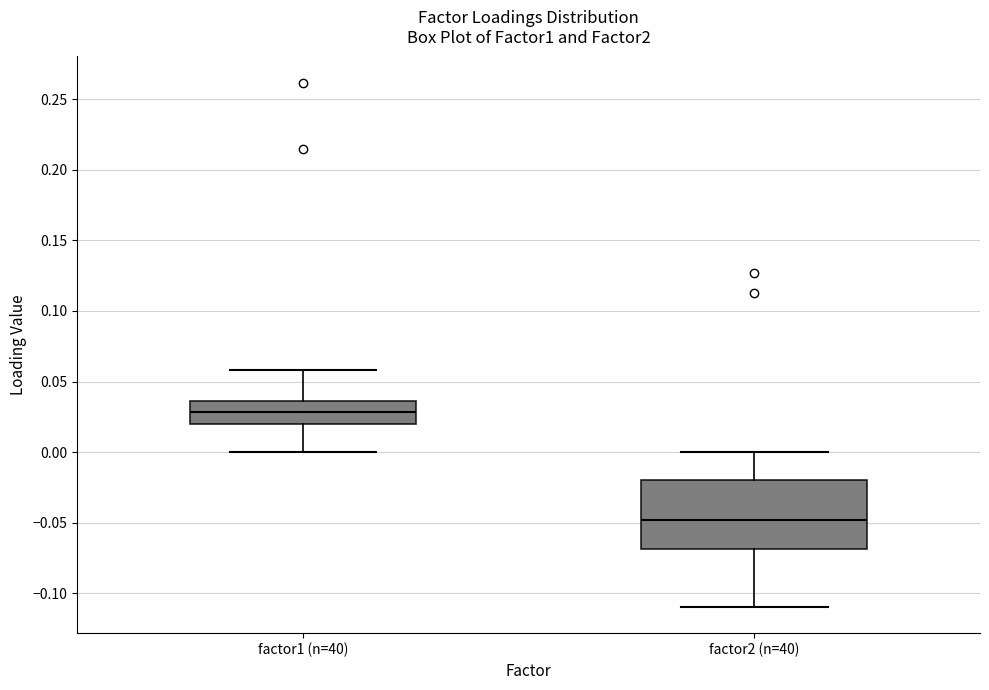

Comparing the boxes themselves (not the whiskers), which one is the tallest?

factor2 (n=40)